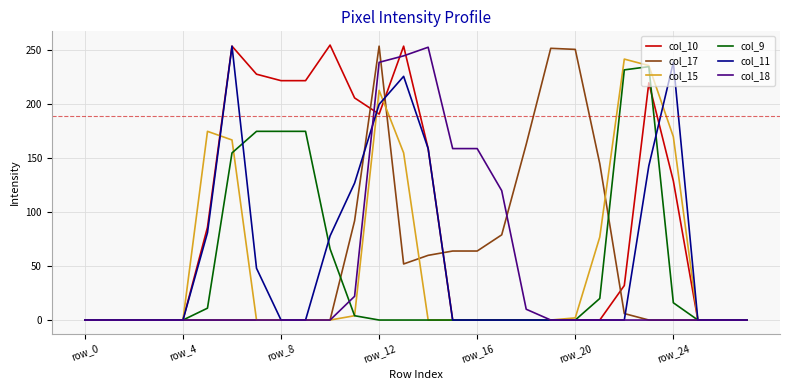

Which series has the largest total across all categories?

col_10